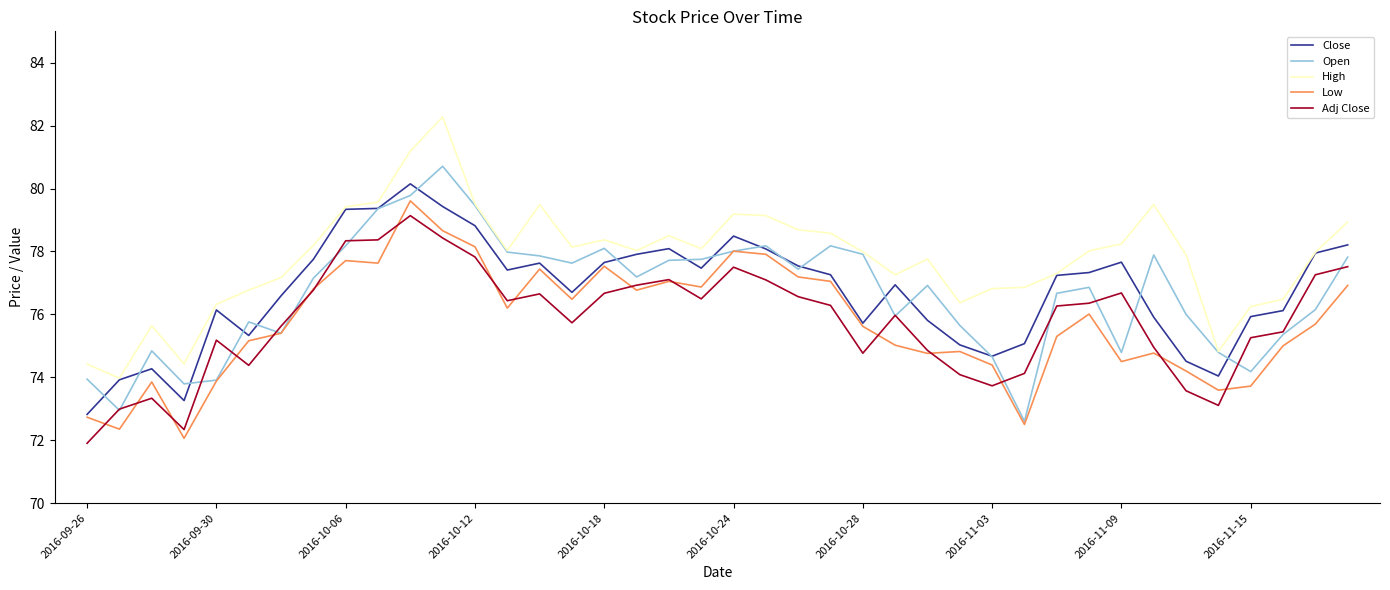

What is the lowest value of the Close series?

72.8